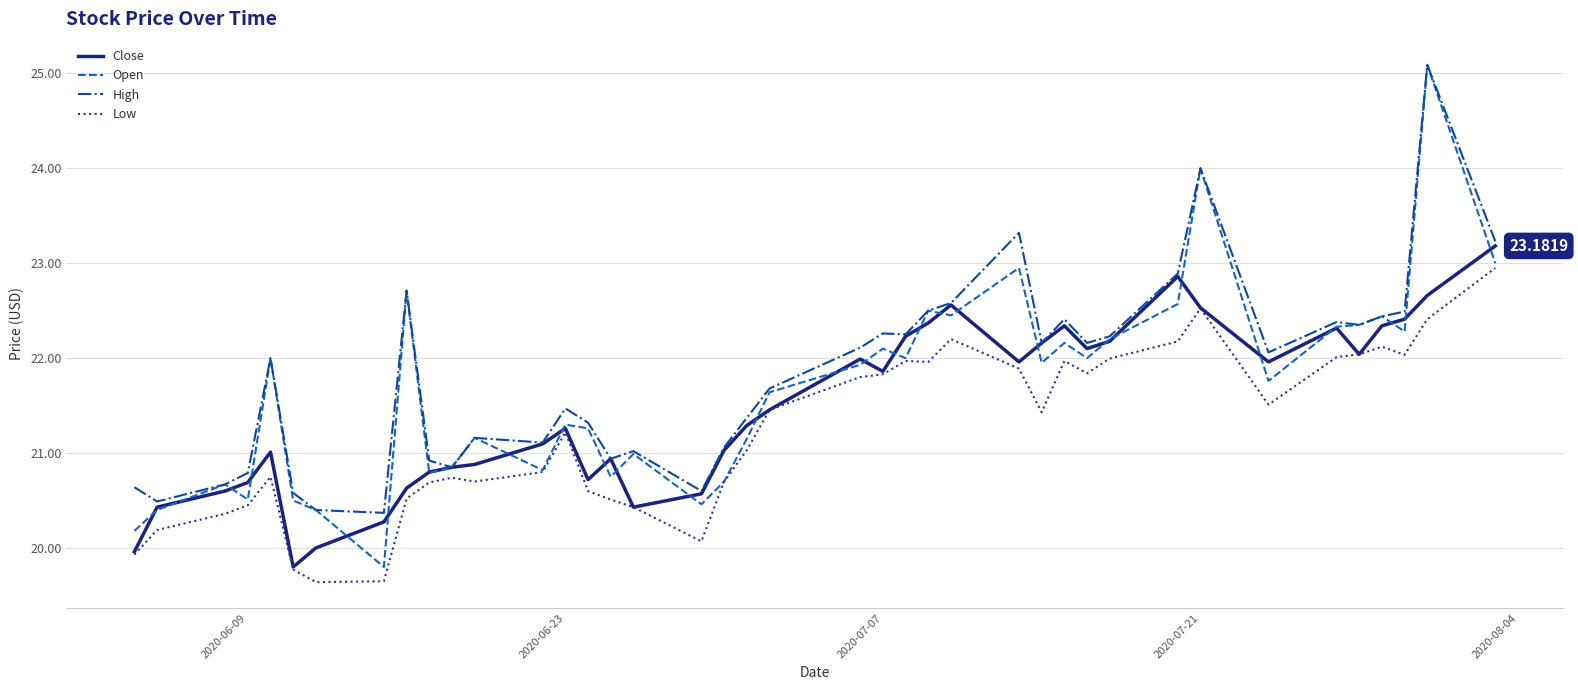

Which series has the widest spread of values?

Open